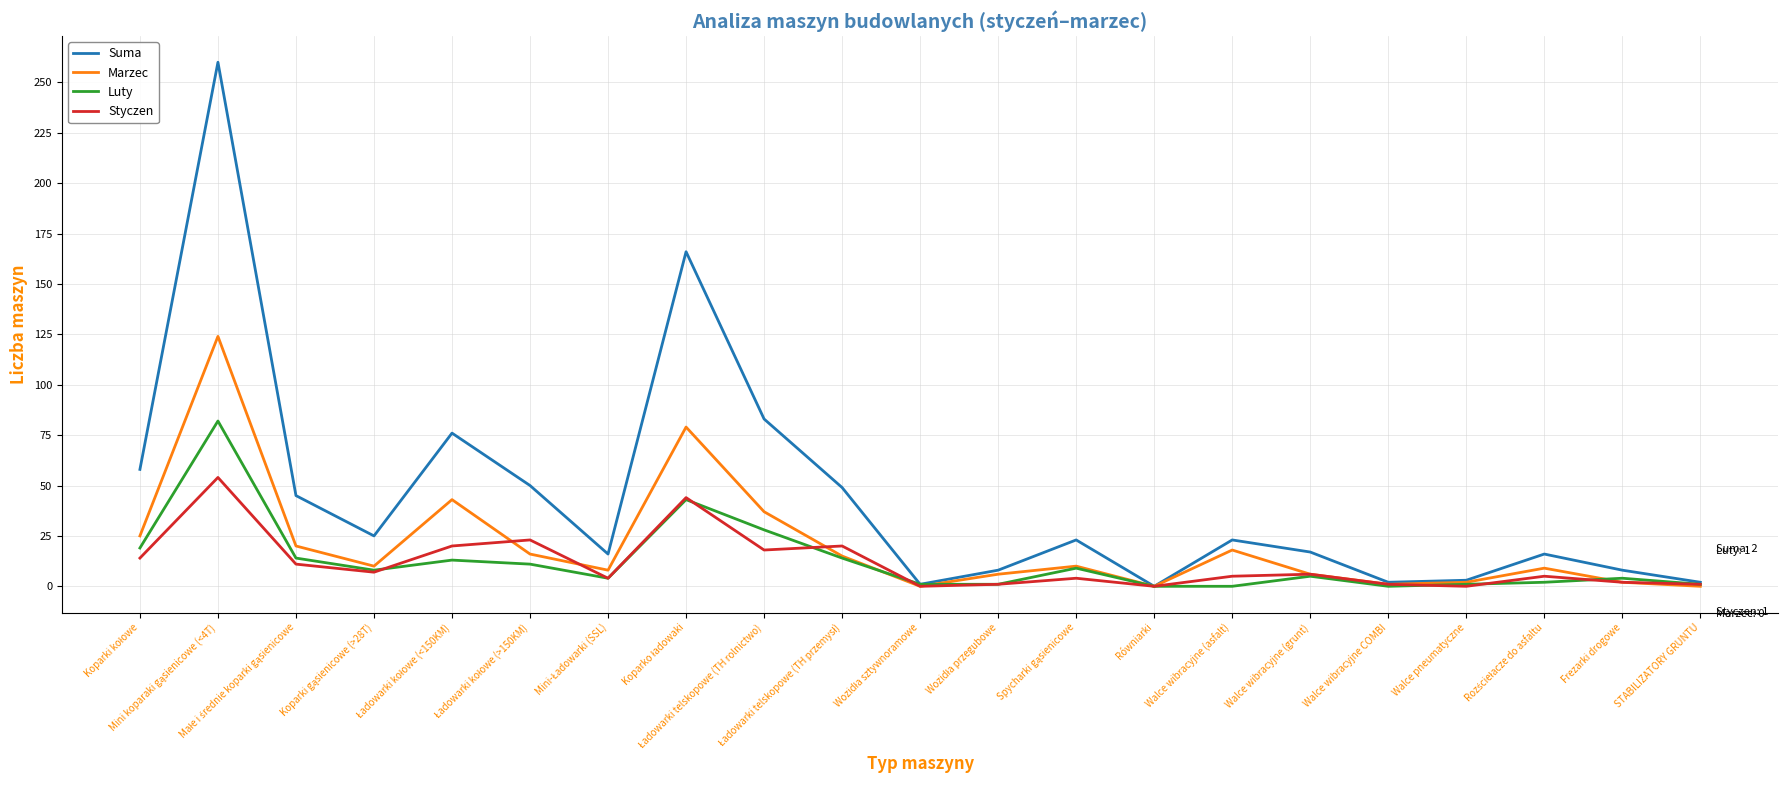

What is the greatest value displayed?

260